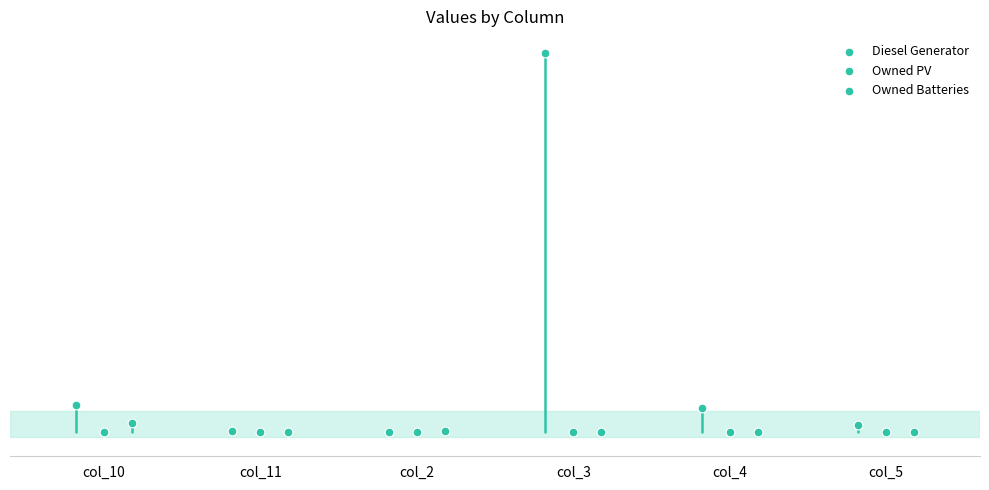

Which series reaches the maximum Y coordinate?

Diesel Generator